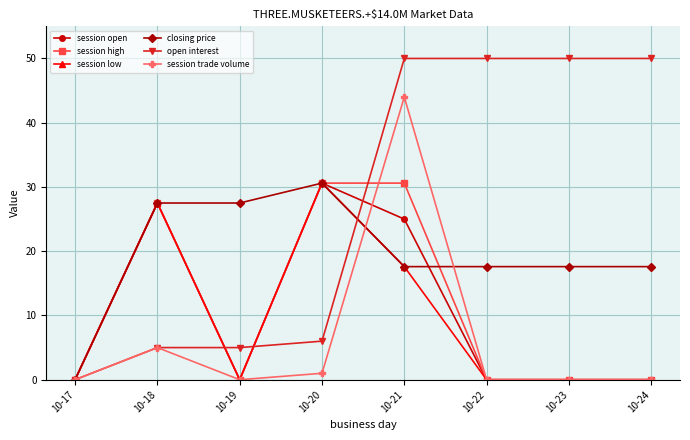

Count the number of categories in the chart.

8